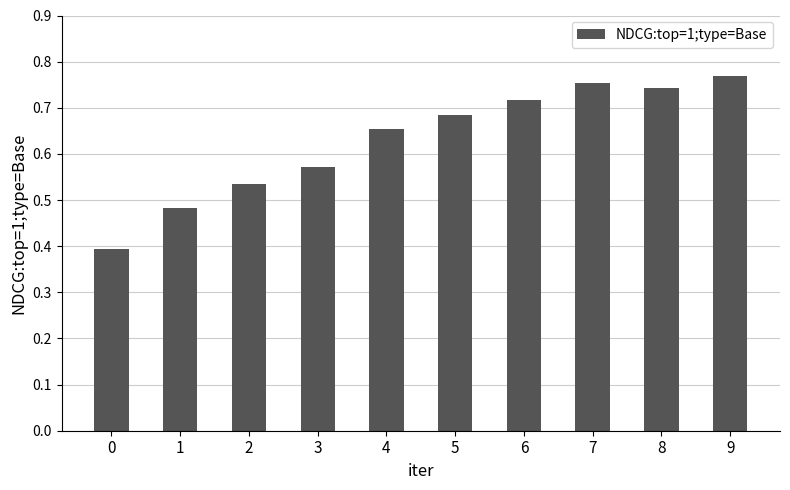

What is the change in value from 1 to 2?

+0.1